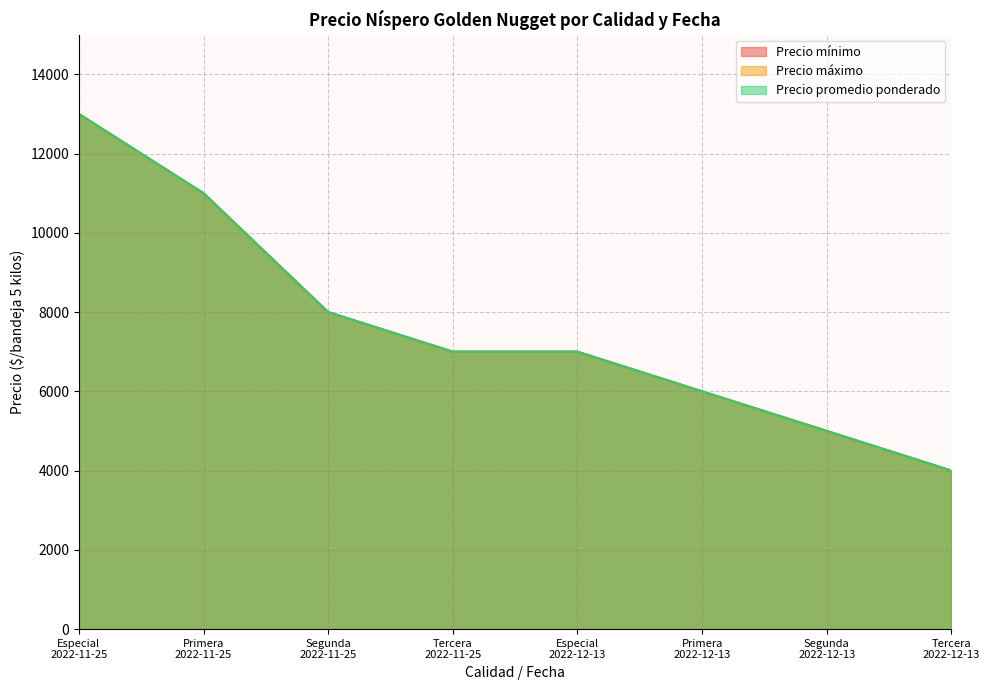

Between Tercera
2022-11-25 and Primera
2022-12-13, which is larger?

Tercera
2022-11-25